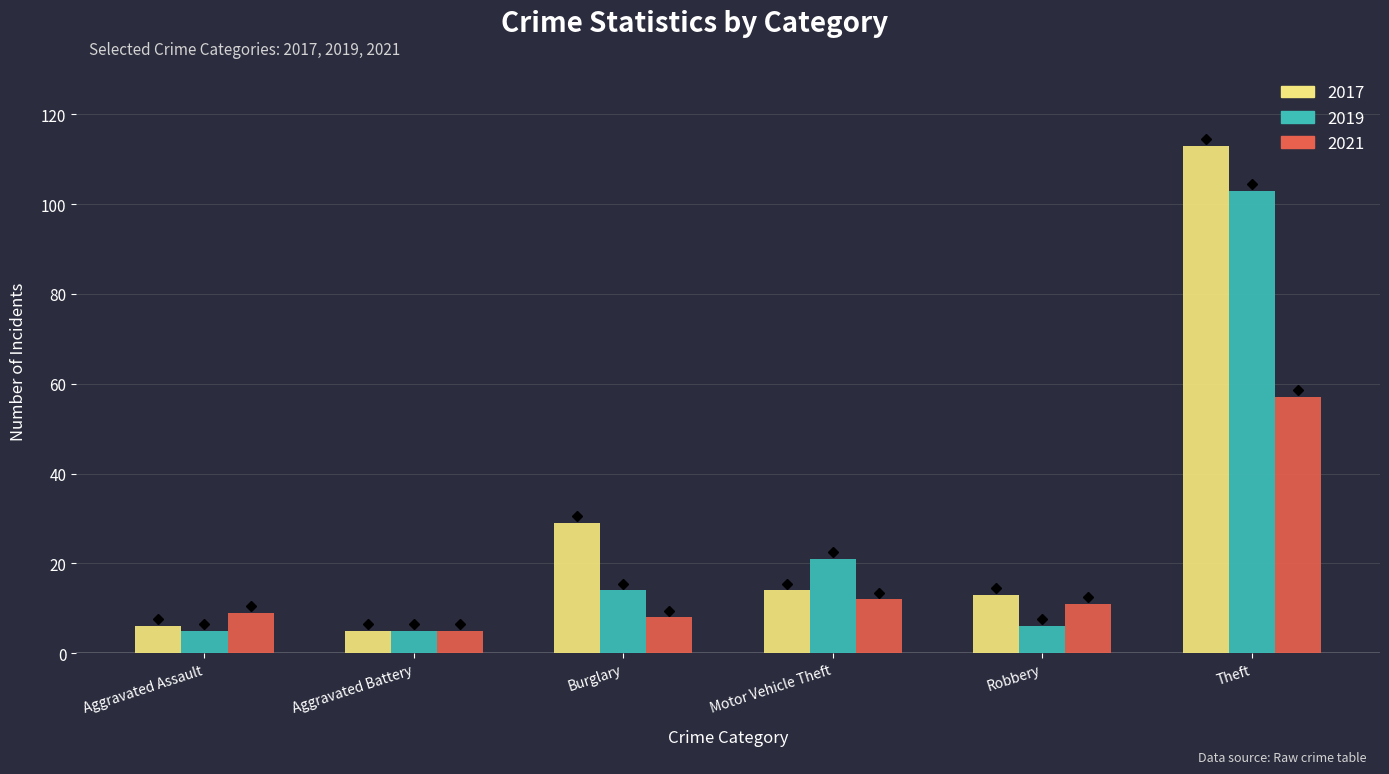

What is the label of the 4th bar from the left?

Motor Vehicle Theft